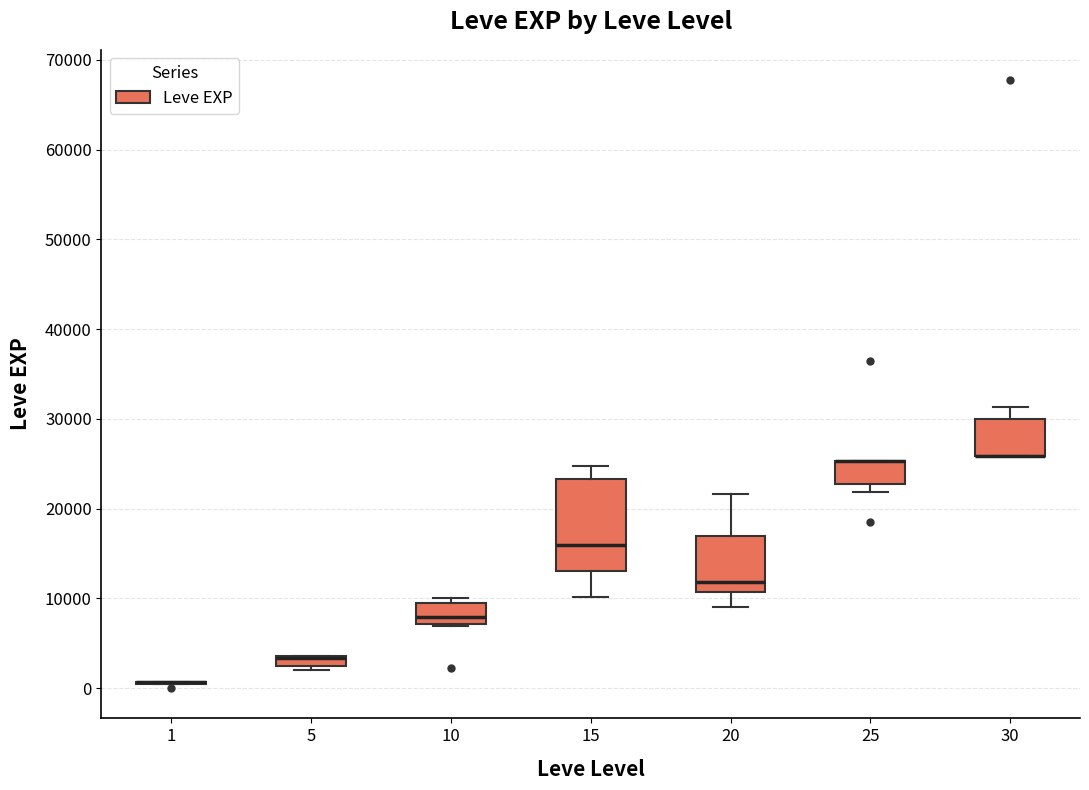

Which box is the tallest, from its lower edge to its upper edge?

15